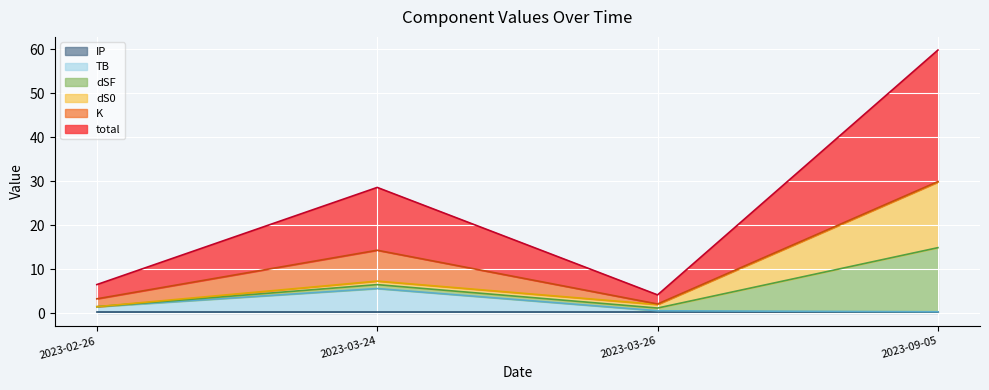

How many data points in total are above 14?

2